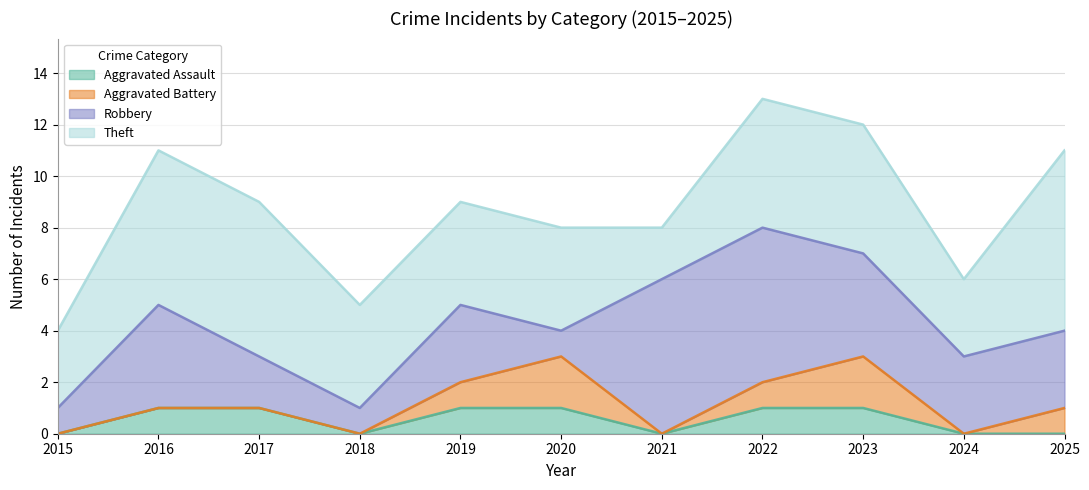

What is the sum of the Aggravated Assault values at 2019 and 2022?

2